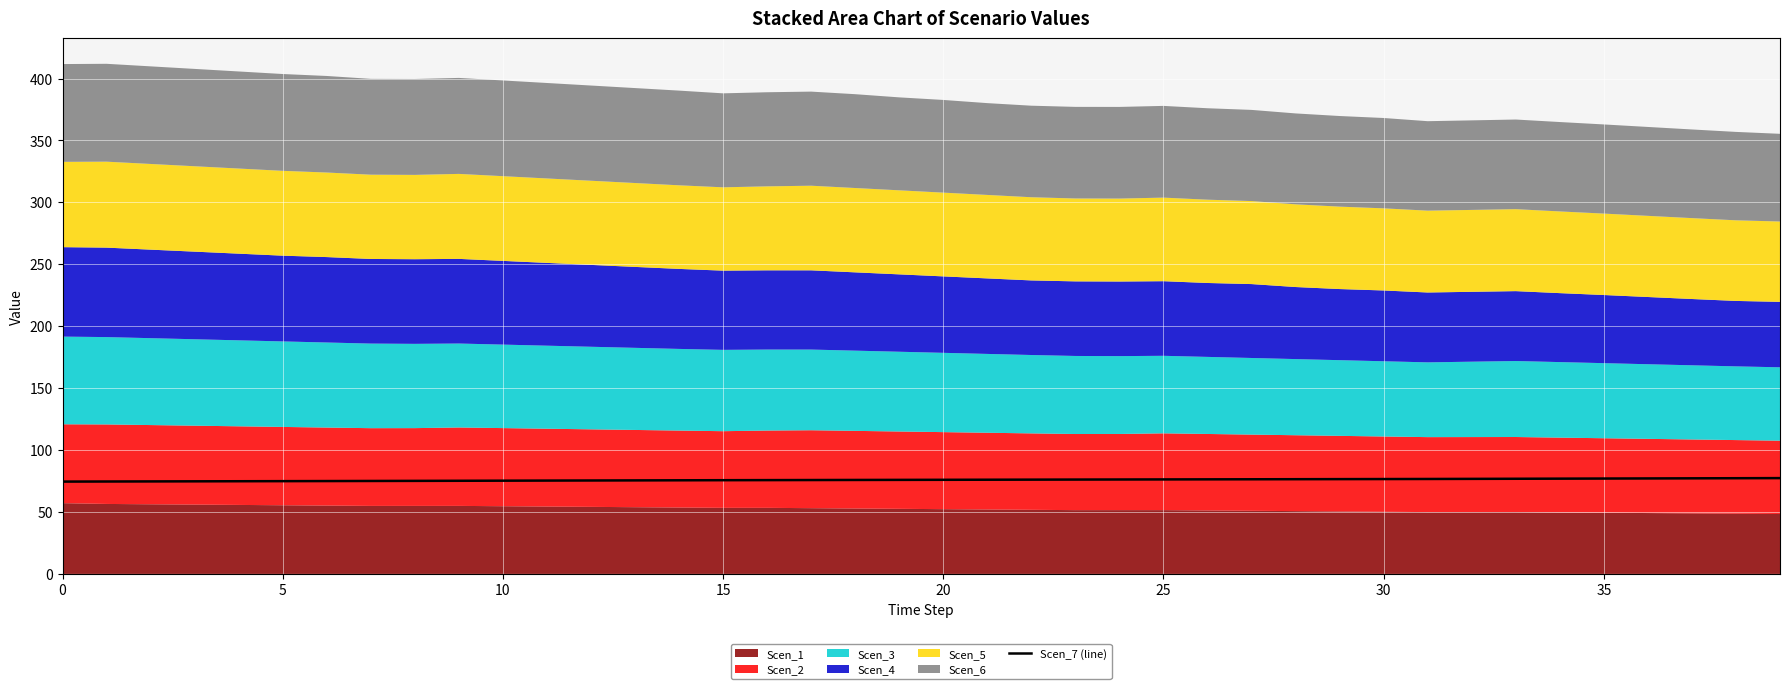

What is the minimum value shown in the chart?

74.5